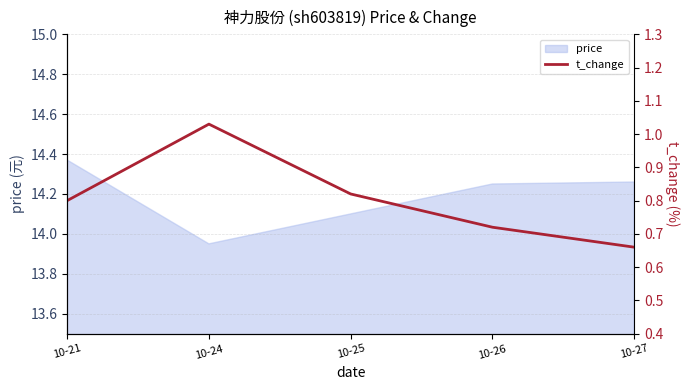

Is it true that the value at 10-24 is 1.0?

True